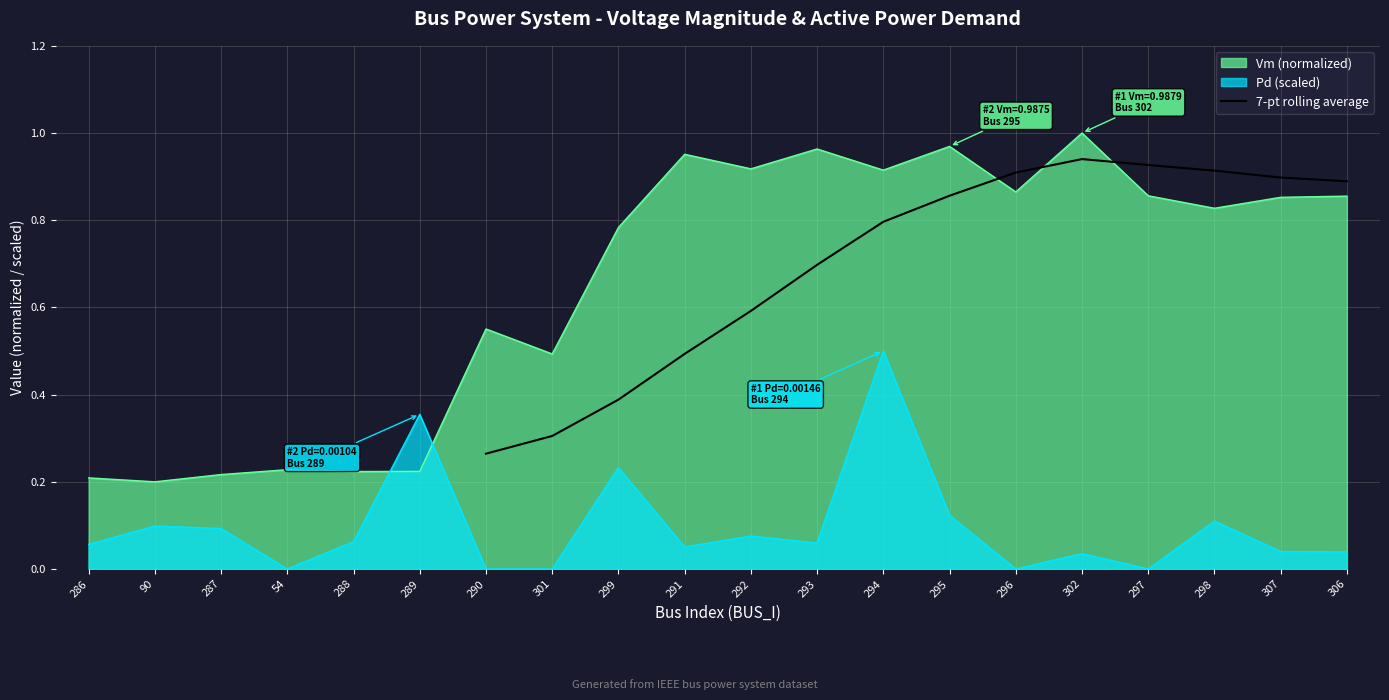

Reading left to right, list all the values displayed in this chart.

0.3	0.3	0.4	0.5	0.6	0.7	0.8	0.9	0.9	0.9	0.9	0.9	0.9	0.9